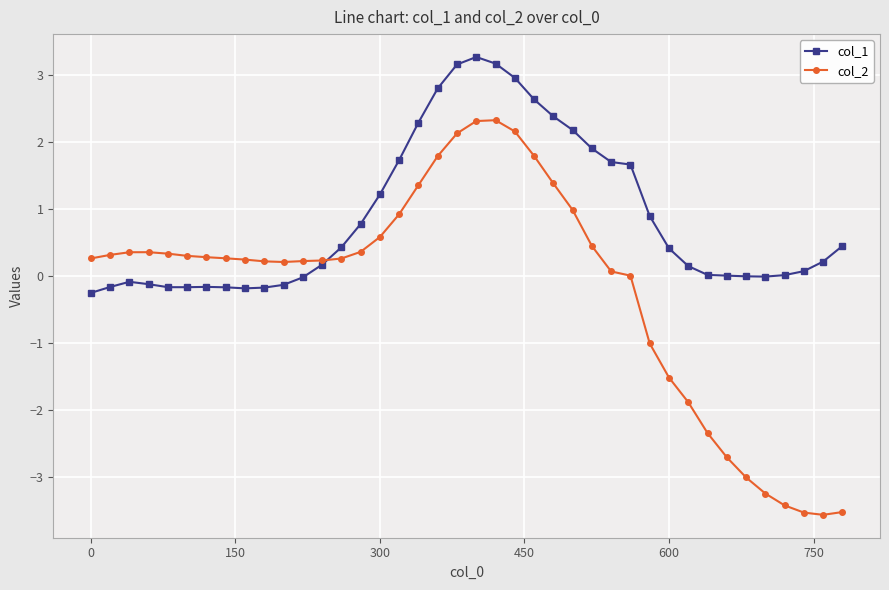

What is the difference between the maximum and minimum values in the col_1 series?

3.5